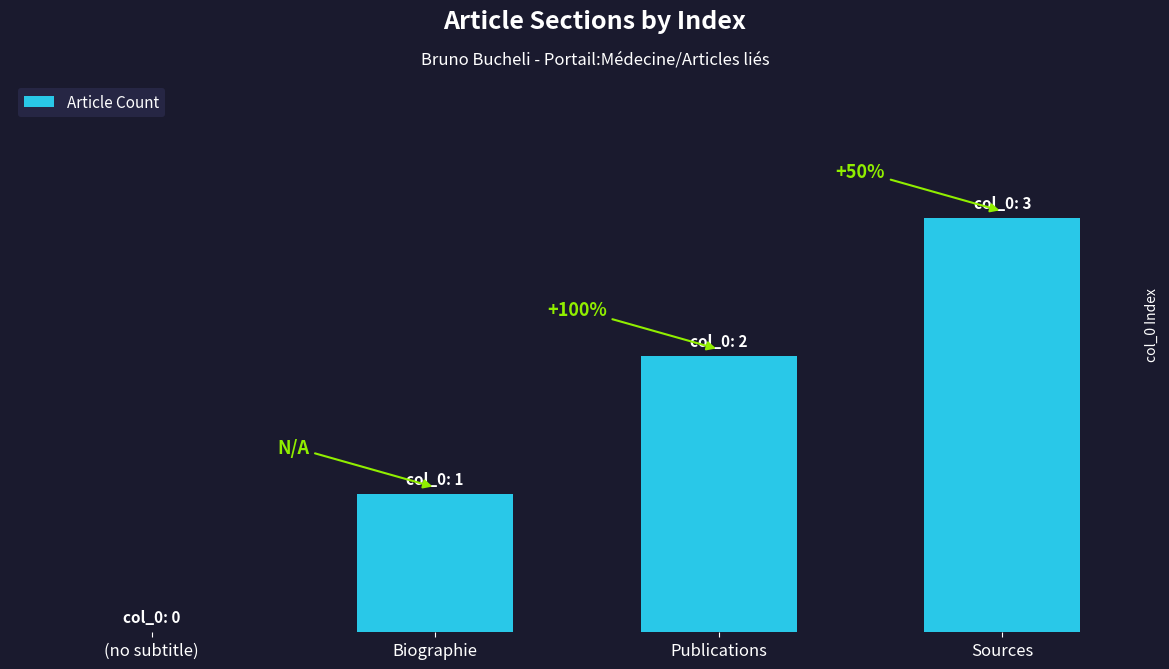

The value at Publications is 3. True or false?

False